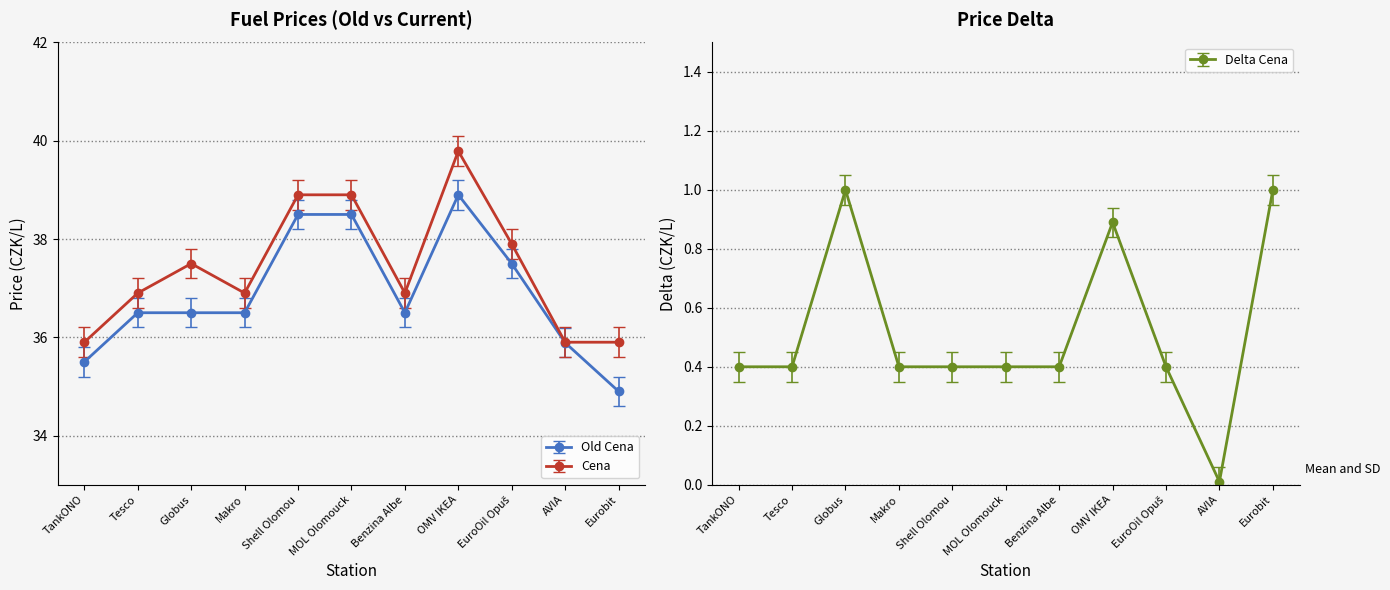

Is it true that Old Cena equals 54.9 at TankONO?

False